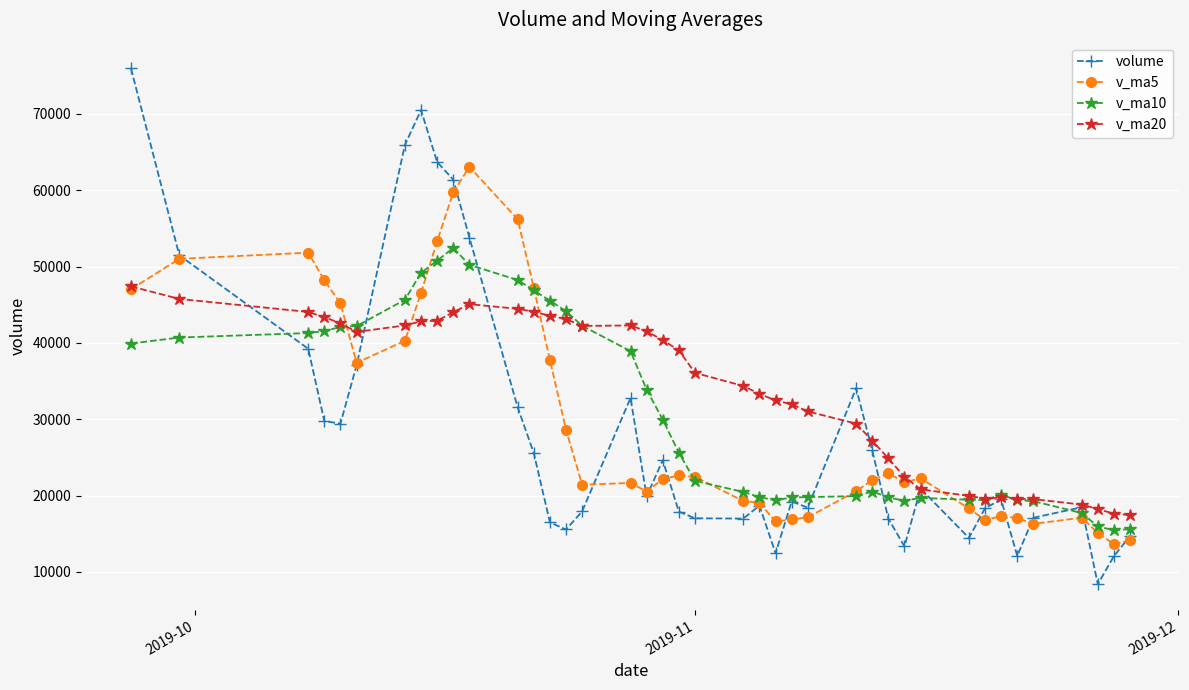

Which series has the largest total across all categories?

v_ma20